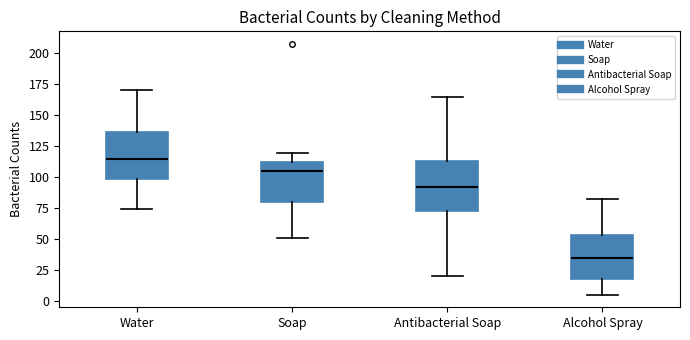

Which box has the highest median line?

Water